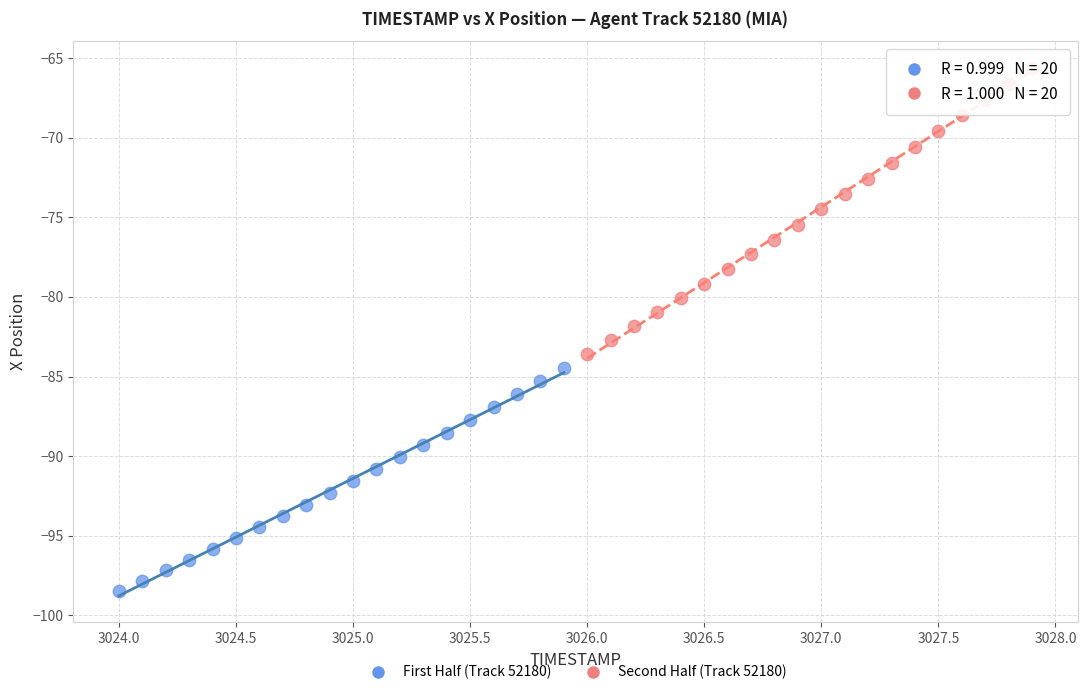

Which series has the largest Y range (max minus min)?

Second Half (Track 52180)